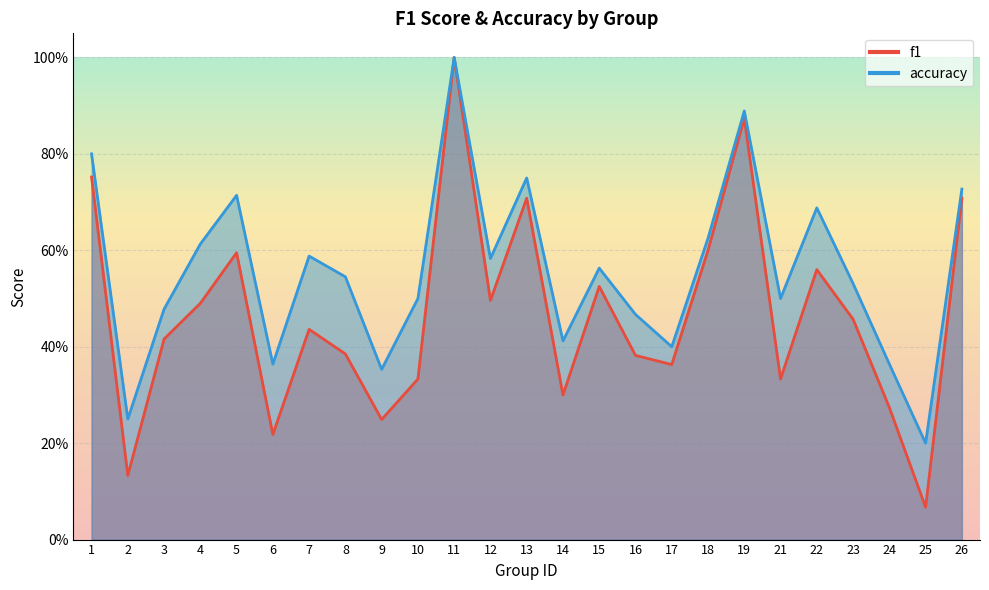

Reading left to right, list all the values displayed in this chart.

f1: 0.8	0.1	0.4	0.5	0.6	0.2	0.4	0.4	0.2	0.3	1.0	0.5	0.7	0.3	0.5	0.4	0.4	0.6	0.9	0.3	0.6	0.5	0.3	0.1	0.7
accuracy: 0.8	0.2	0.5	0.6	0.7	0.4	0.6	0.5	0.4	0.5	1.0	0.6	0.8	0.4	0.6	0.5	0.4	0.6	0.9	0.5	0.7	0.5	0.4	0.2	0.7